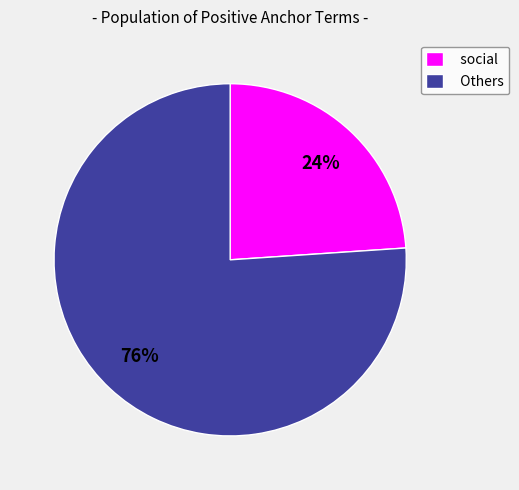

Do Others and social together represent more than half of the pie?

Yes